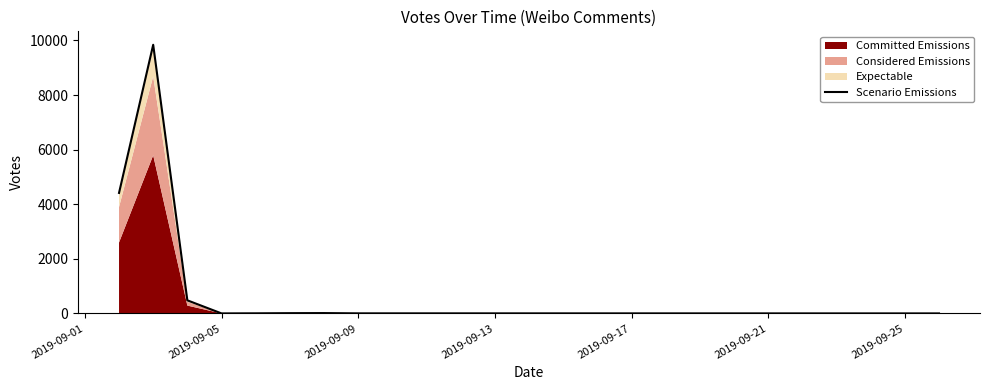

What is the difference between the second highest and second lowest values?

4414